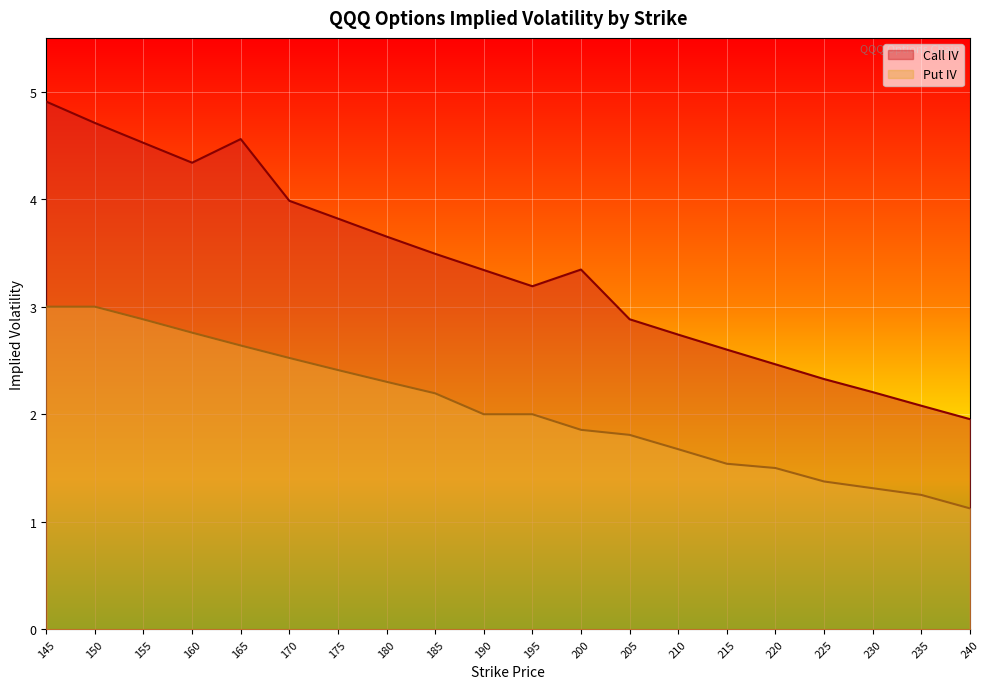

Rank the series at 190 from highest to lowest value.

Call IV, Put IV